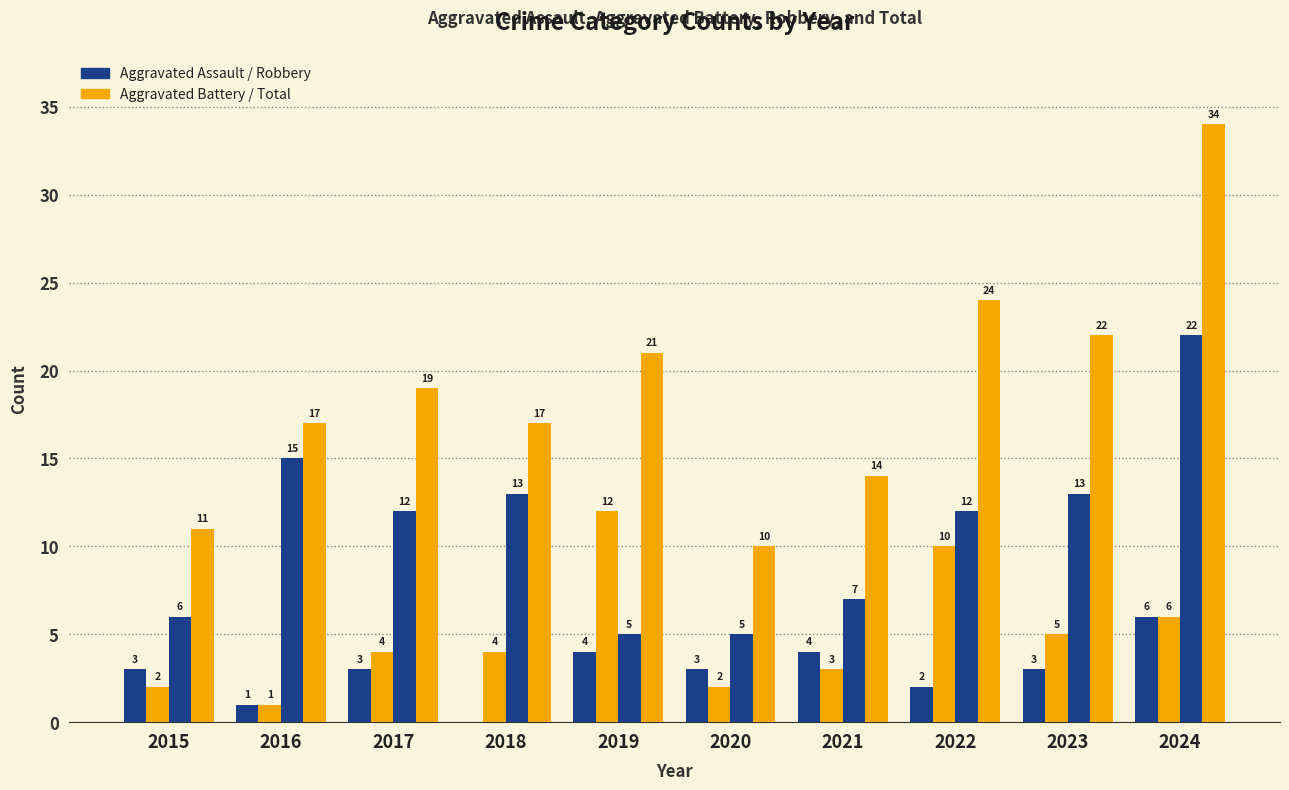

How many series are shown in this chart?

4